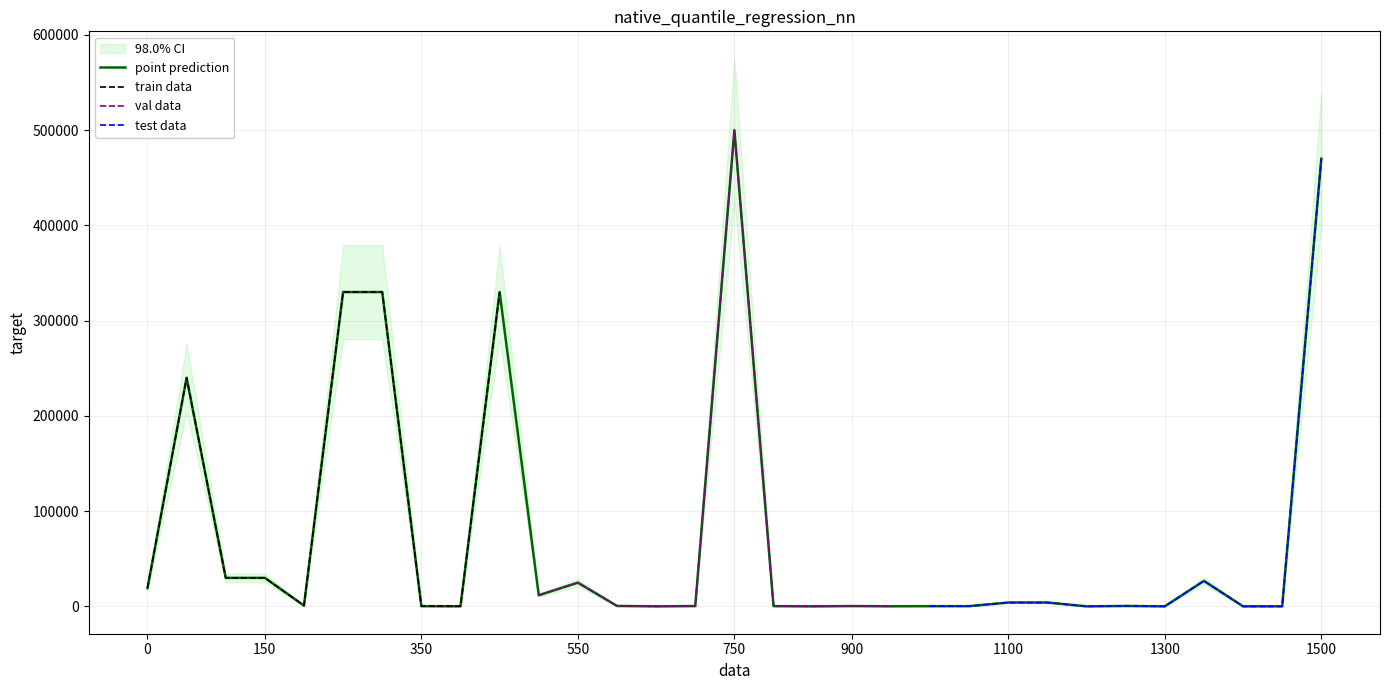

What is the highest value of the point prediction series?

500000